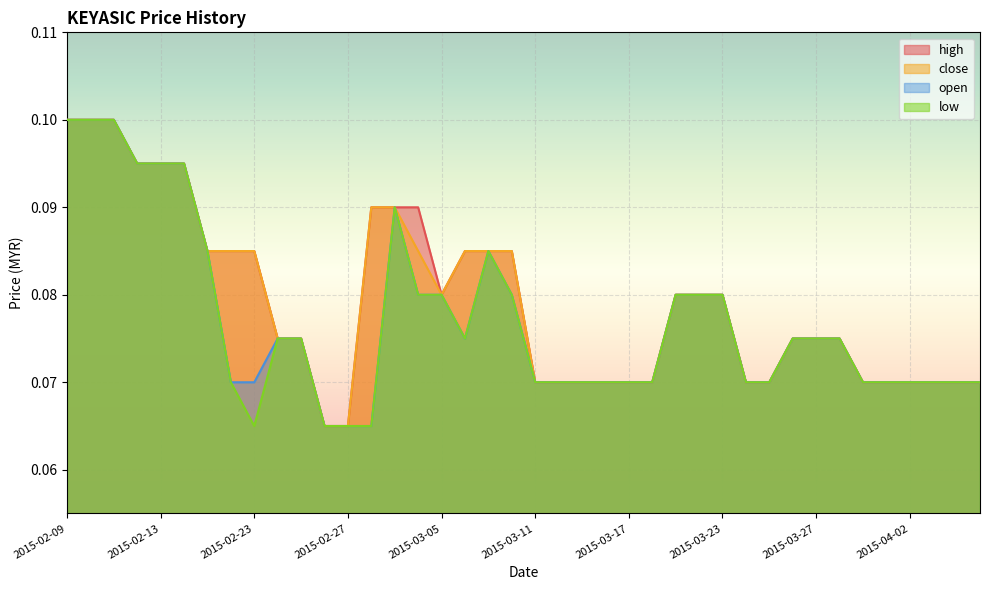

Is it true that high equals 0.1 at 2015-04-07?

True